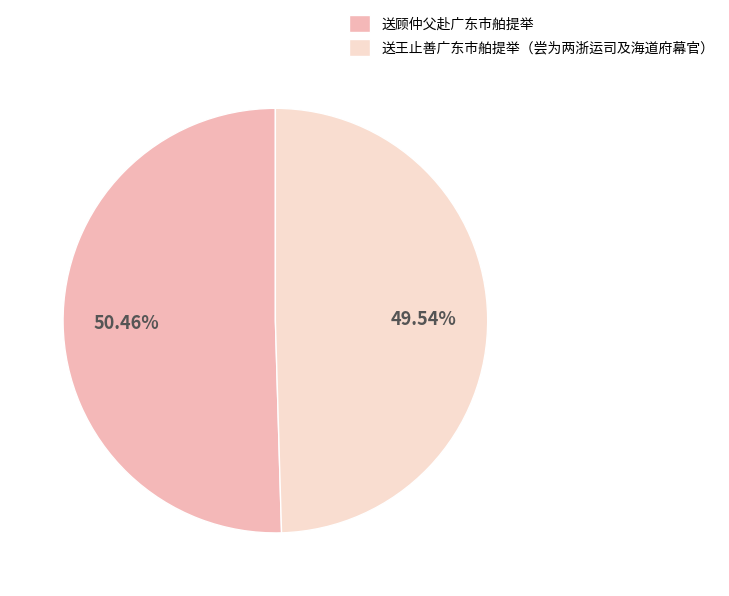

What portion of the pie excludes 送王止善广东市舶提举（尝为两浙运司及海道府幕官）?

50.5%